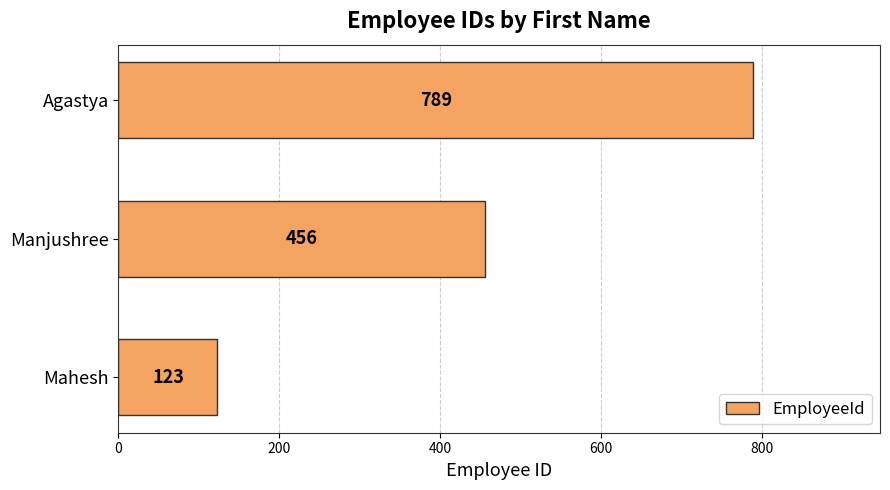

What is the smallest value displayed?

123